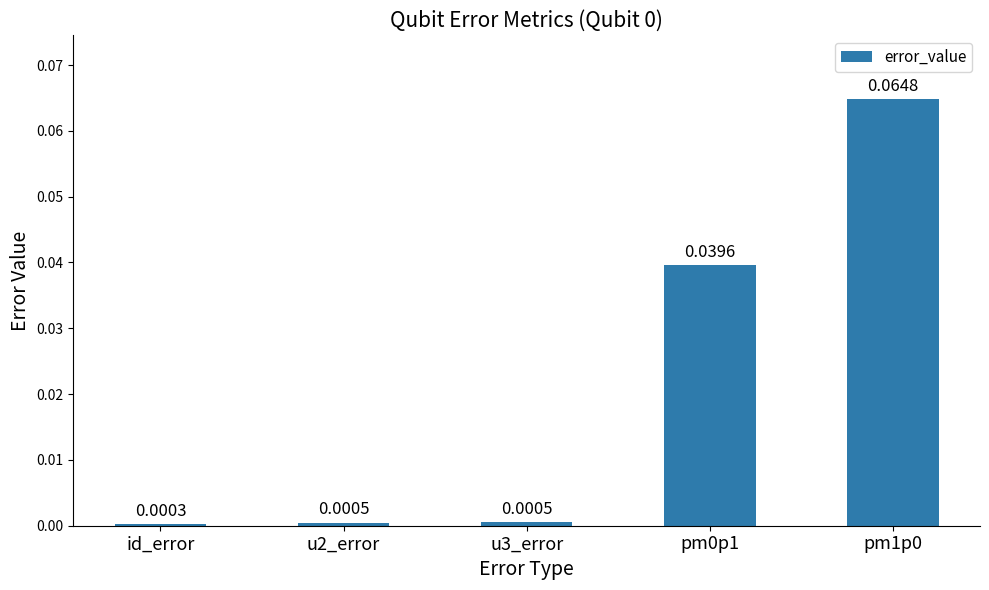

What is the label of the 1st bar from the left?

id_error